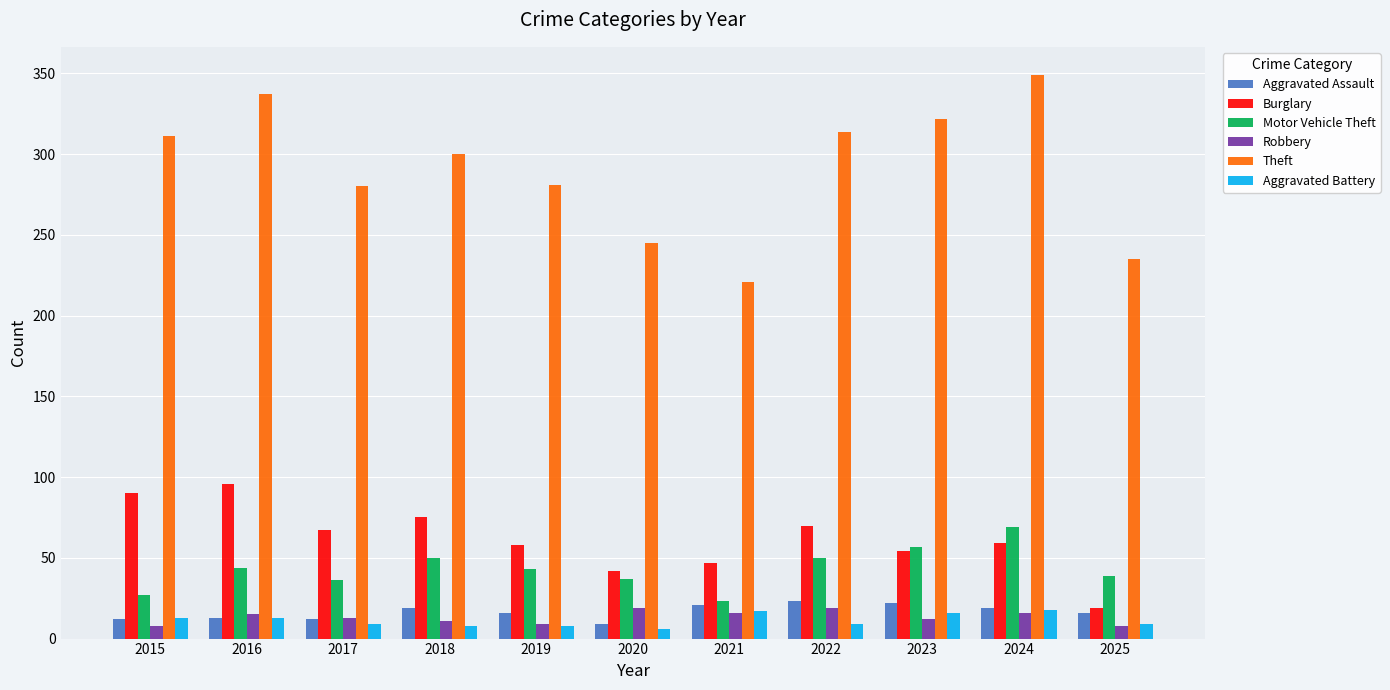

Is it true that Motor Vehicle Theft equals 15 at 2022?

False